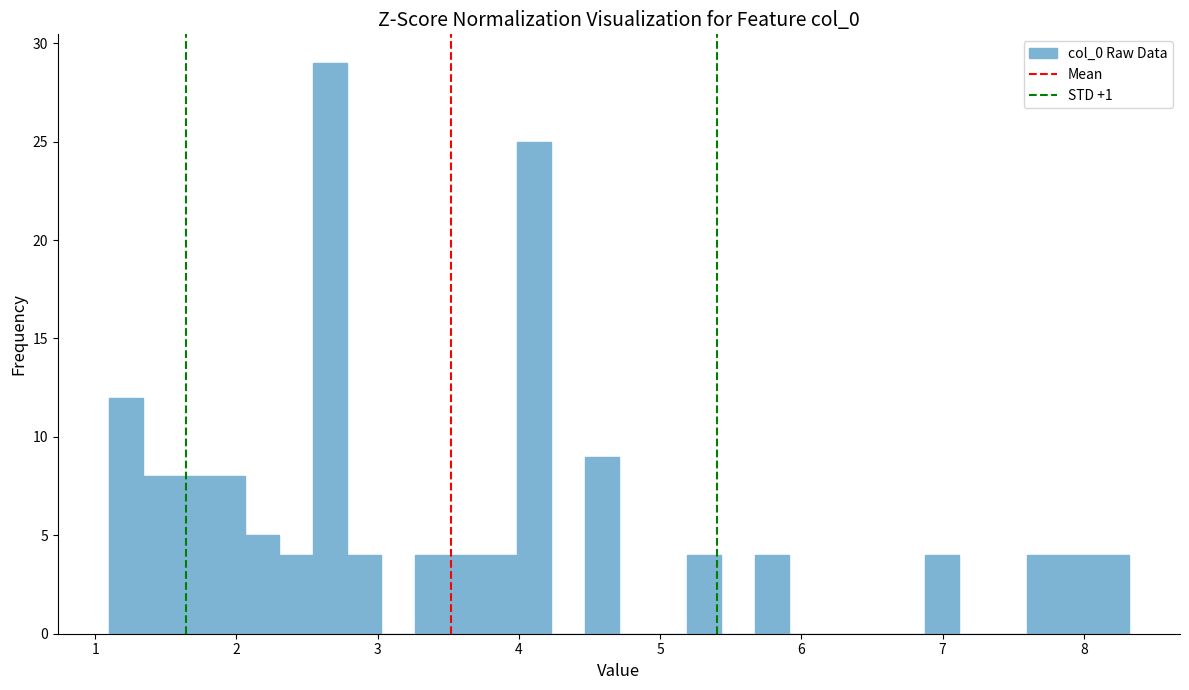

Read against the x-axis, roughly where is the centre of the tallest bar?

2.7